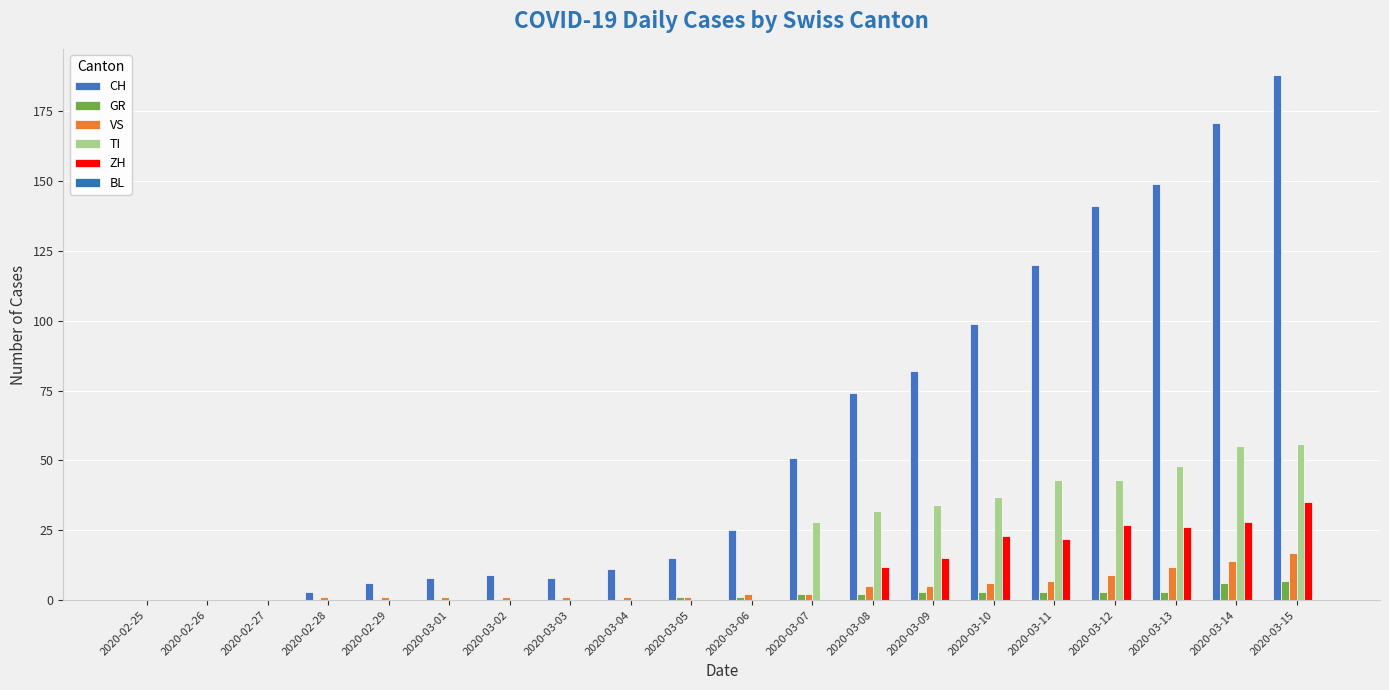

What is the maximum value for CH?

188